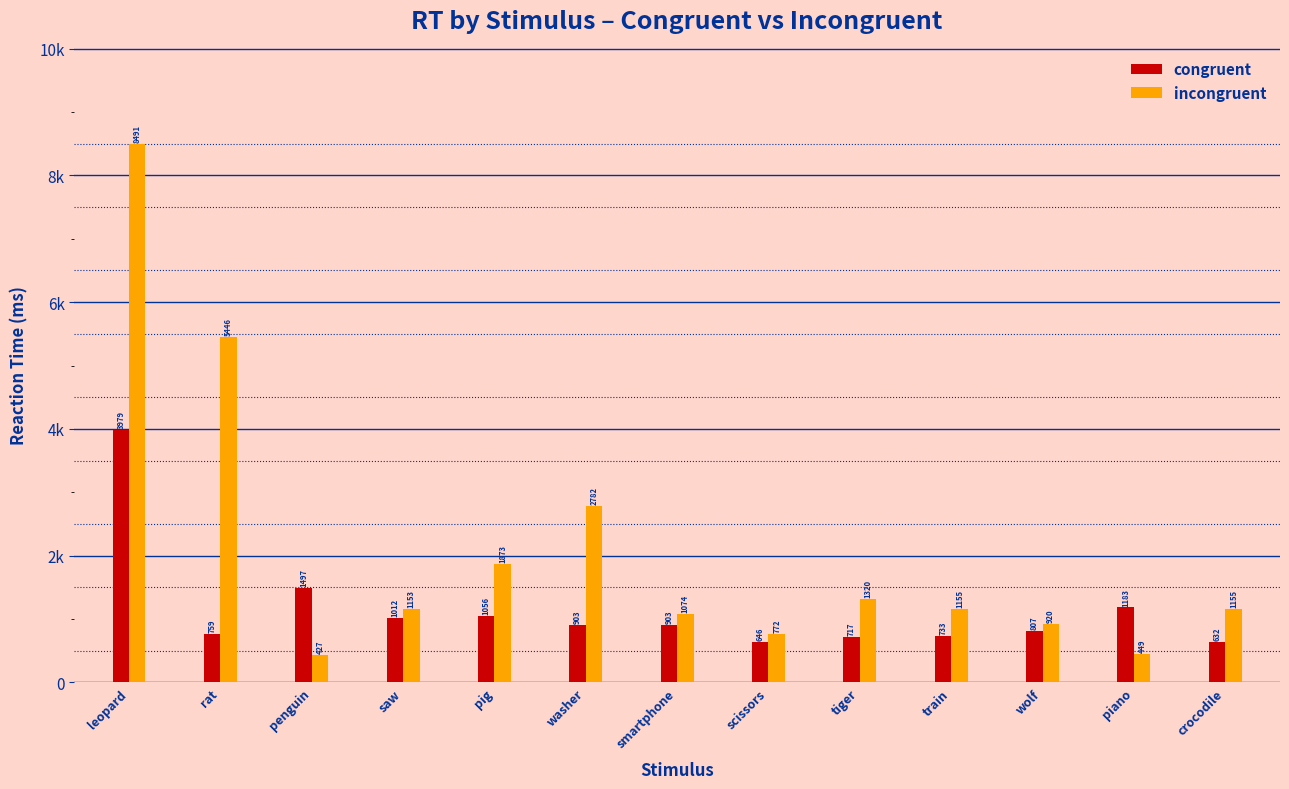

Are the bars horizontal?

No